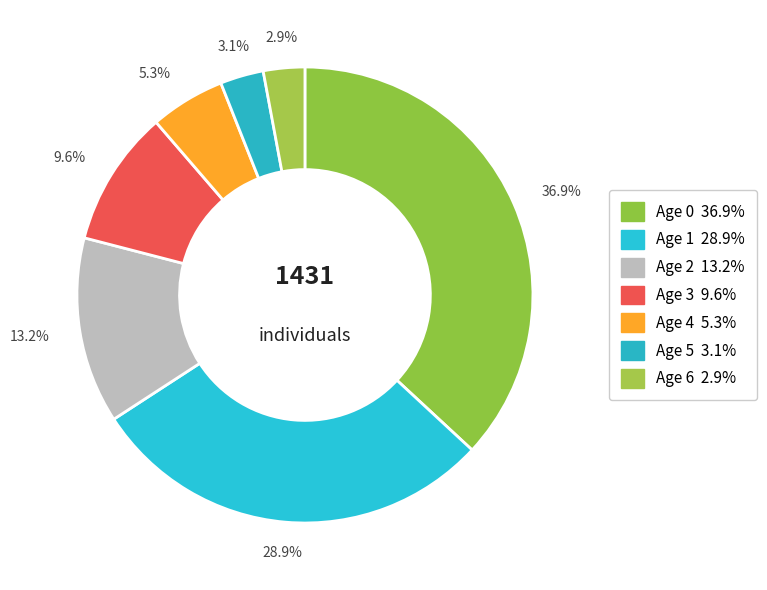

How many slices are in this pie chart?

7